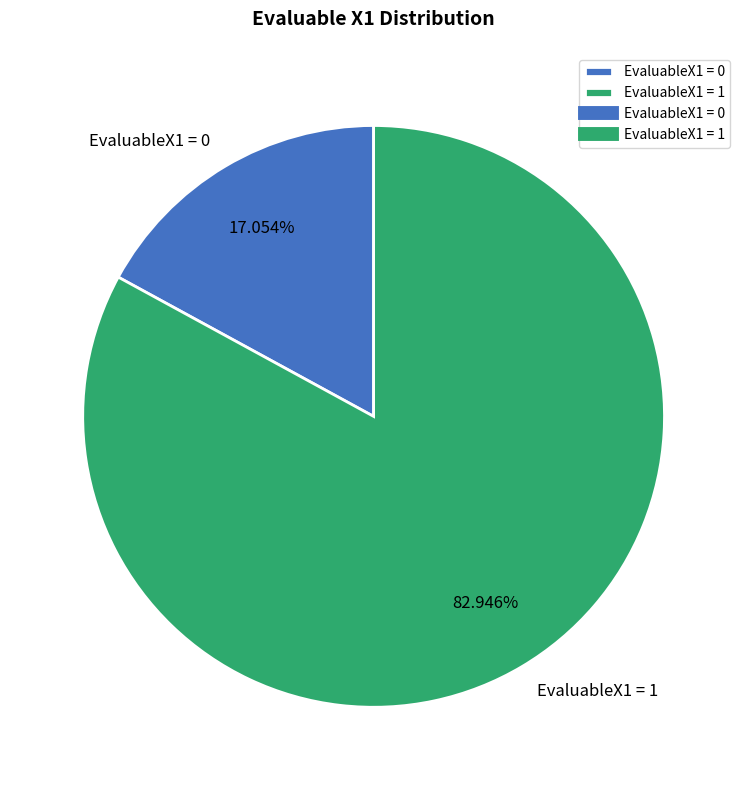

Which category has the biggest portion of the pie?

EvaluableX1 = 1